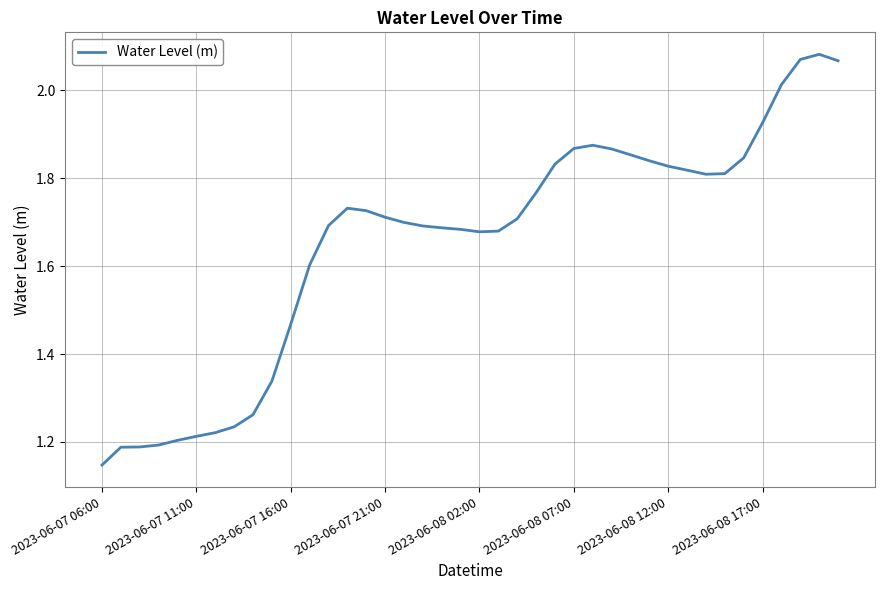

What is the difference between the maximum and minimum values?

0.9